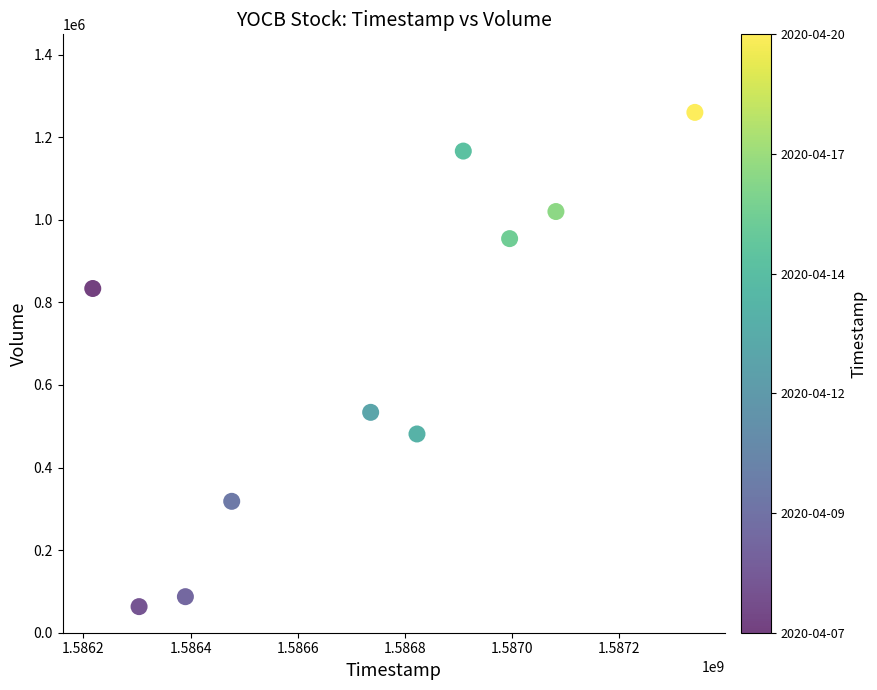

What Y value in the scatter plot is closest to 661650?

533700